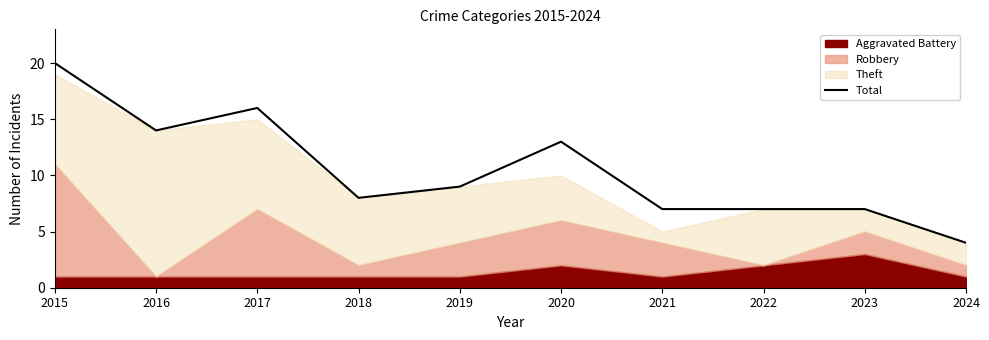

At which category does the chart reach its minimum across all series?

2024